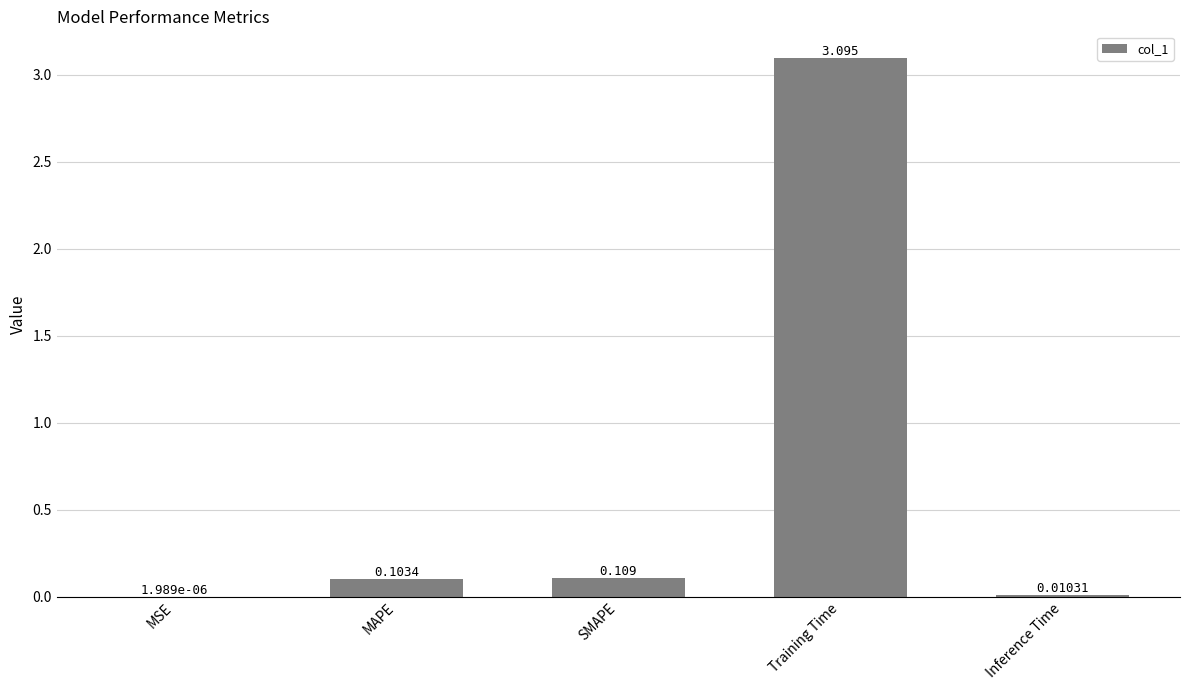

Count the number of categories in the chart.

5